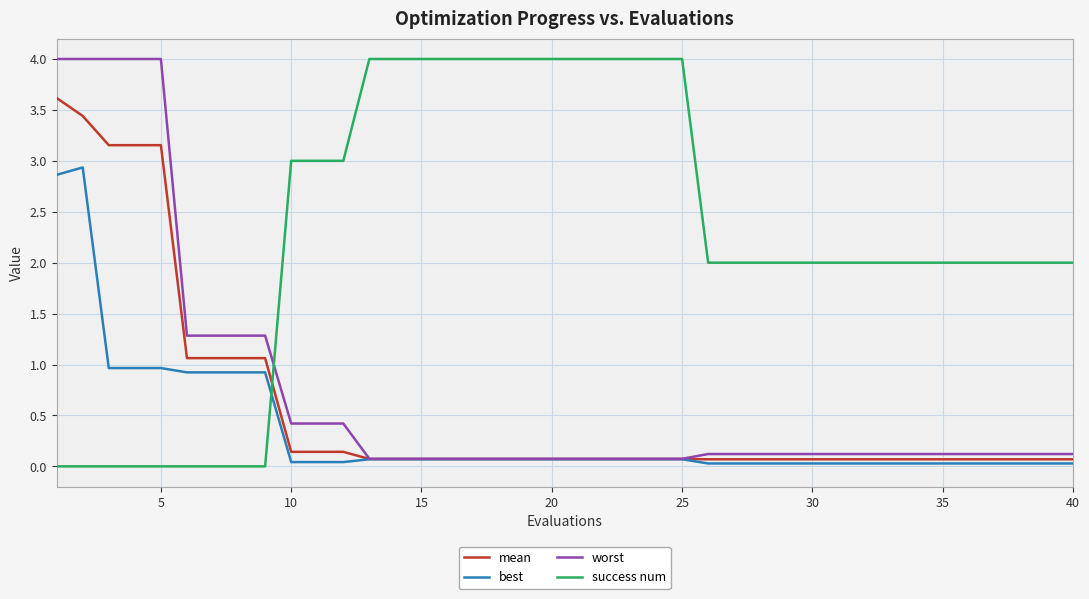

How many lines are shown in the chart?

4